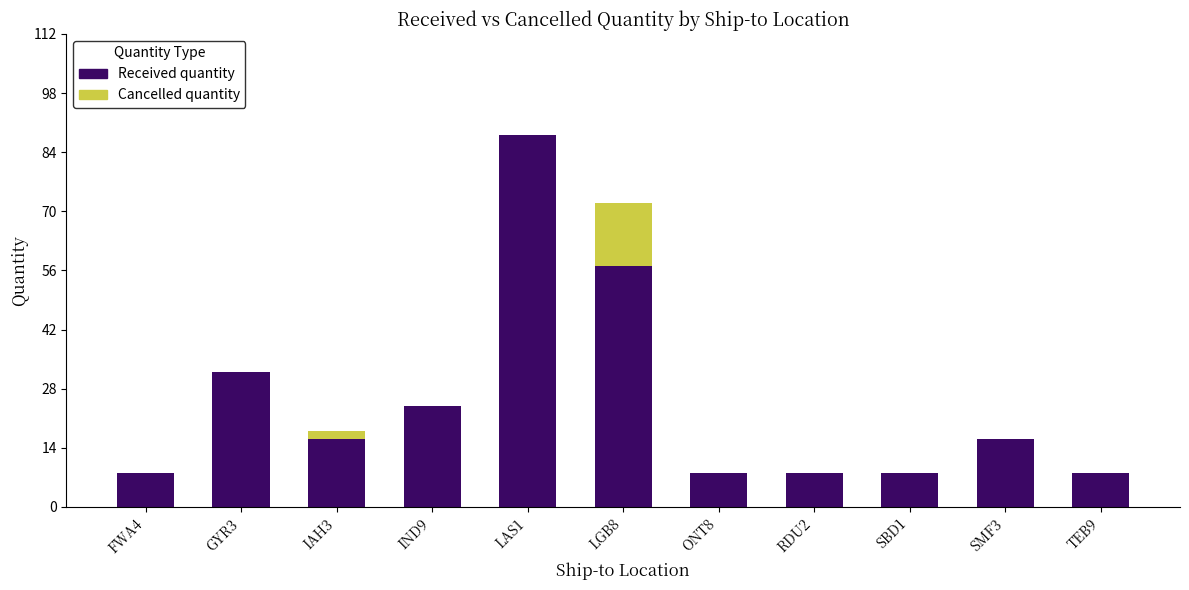

The value of Received quantity at IND9 is 5. True or false?

False